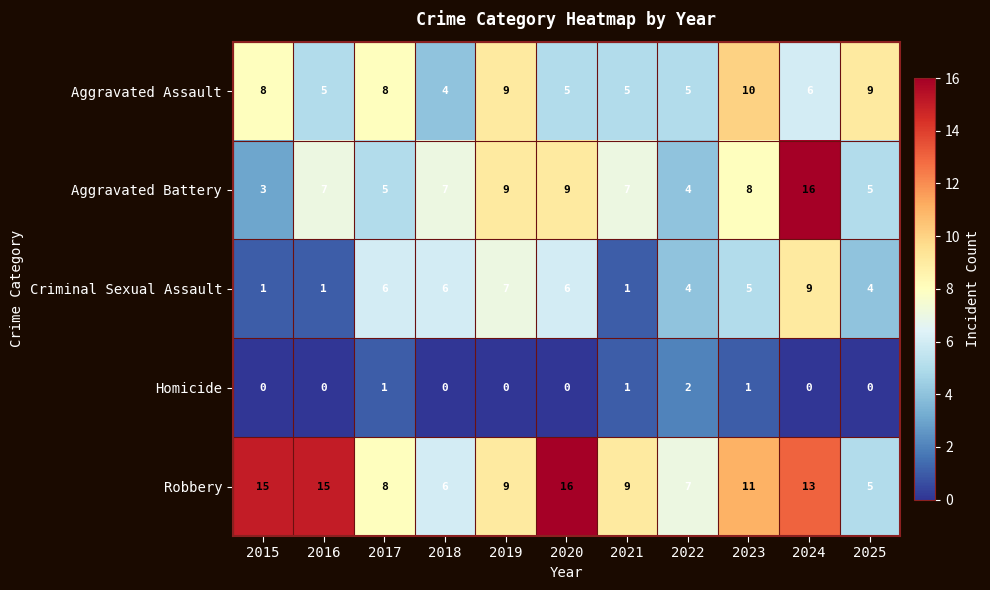

Which series has the widest spread of values?

Aggravated Battery